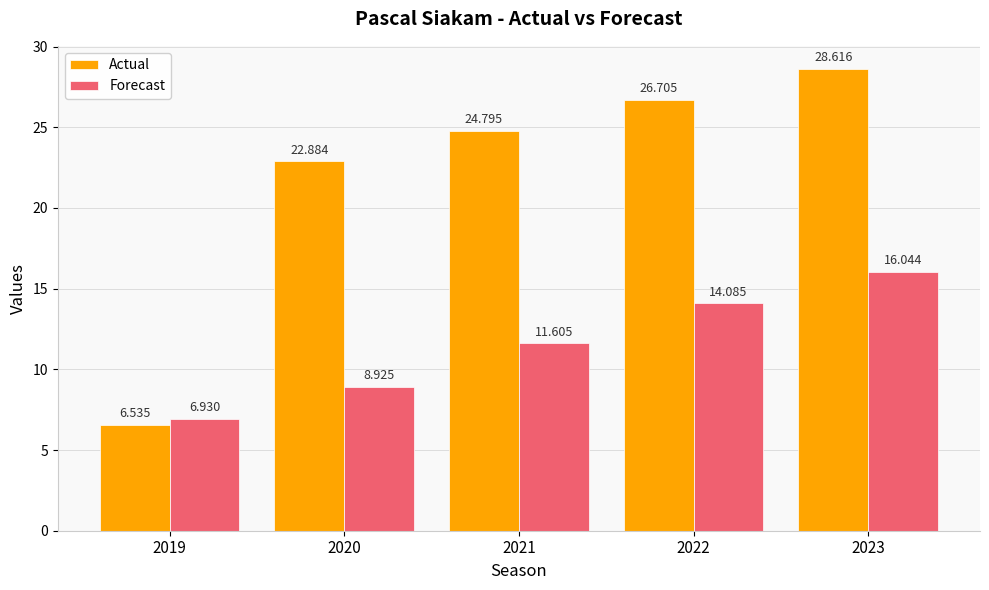

Which series has the largest range (max minus min)?

Actual